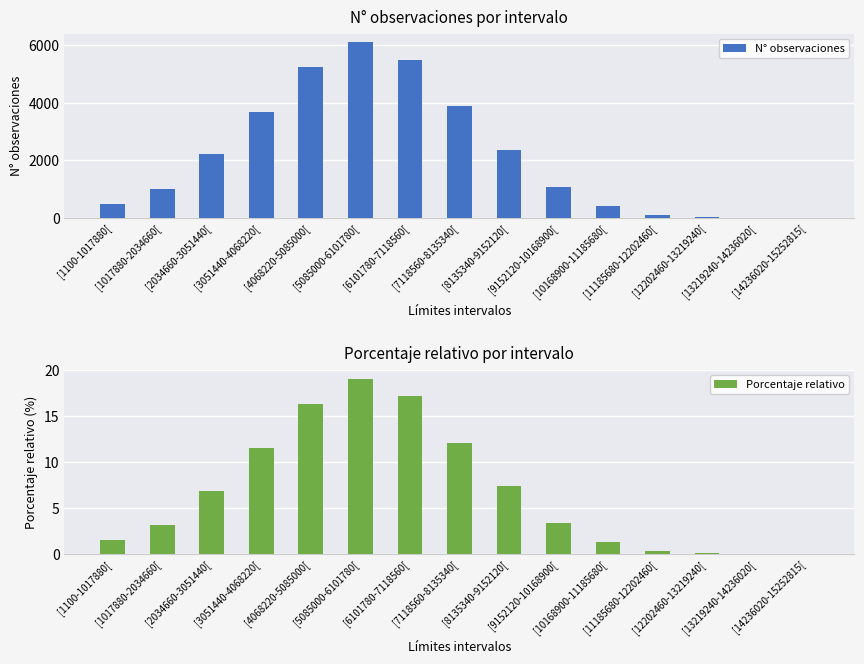

The N° observaciones series shows 7820.9 at [6101780-7118560[. True or false?

False